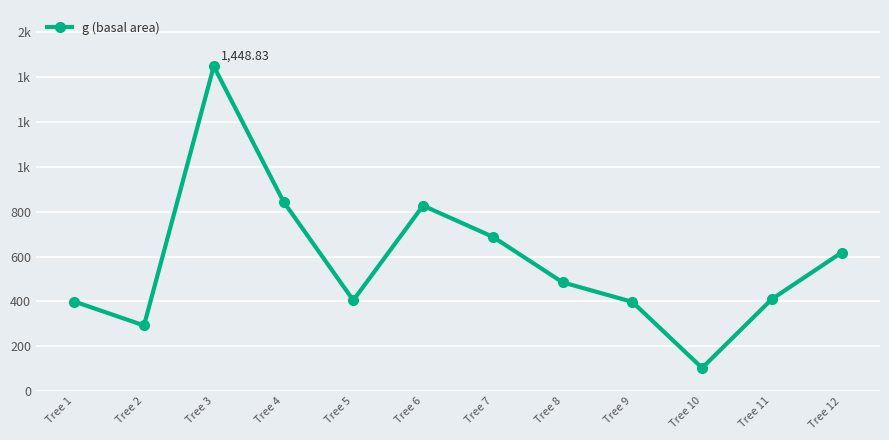

Is this an area chart (filled region under the line)?

No